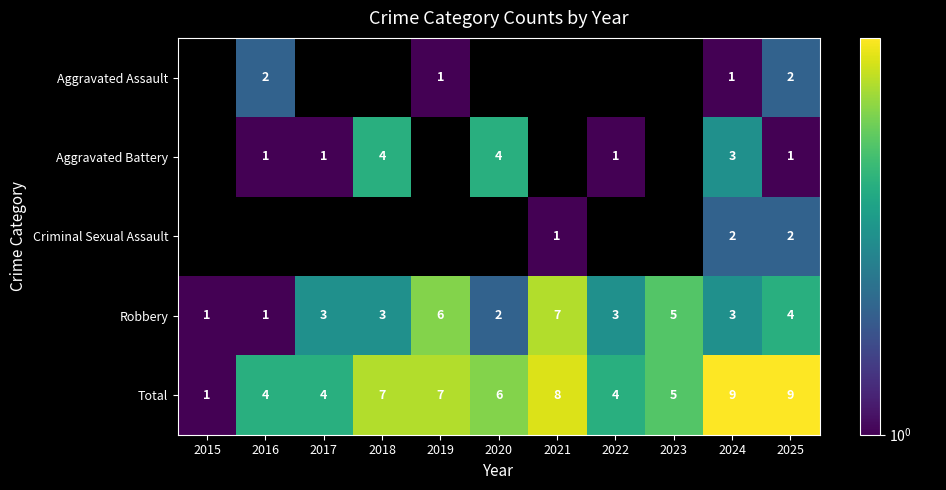

How many categories are shown in the chart?

11